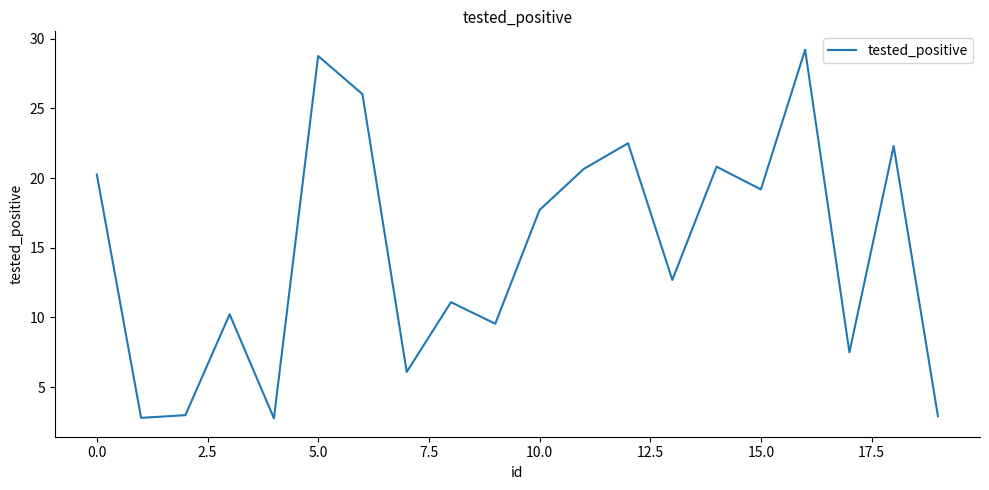

What is the smallest value displayed?

2.8